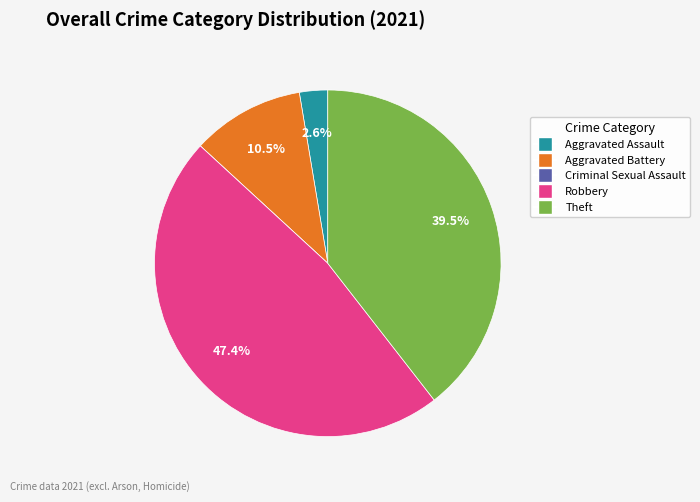

Between Aggravated Battery and Aggravated Assault, which is larger?

Aggravated Battery